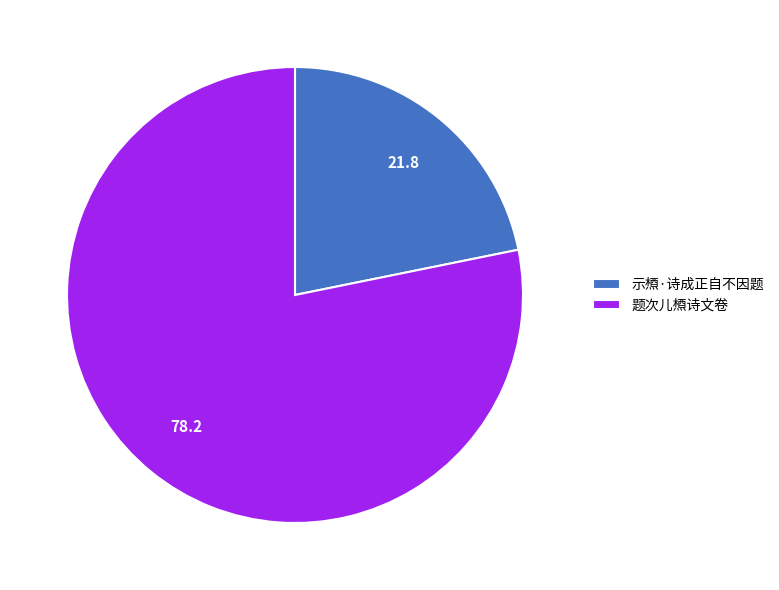

Count the number of slices in the pie.

2